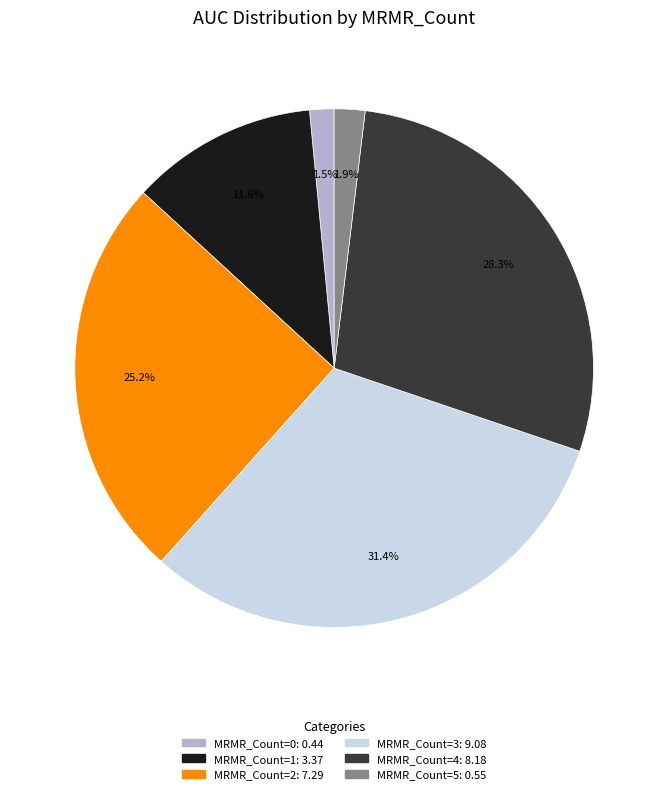

How many slices are in this pie chart?

6